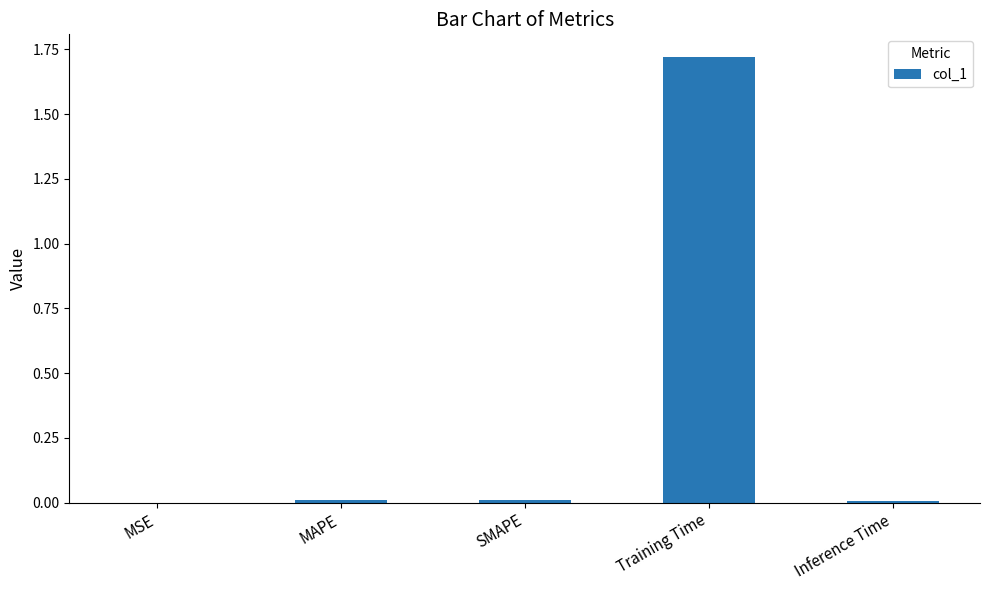

Which label corresponds to the largest value in the chart?

Training Time